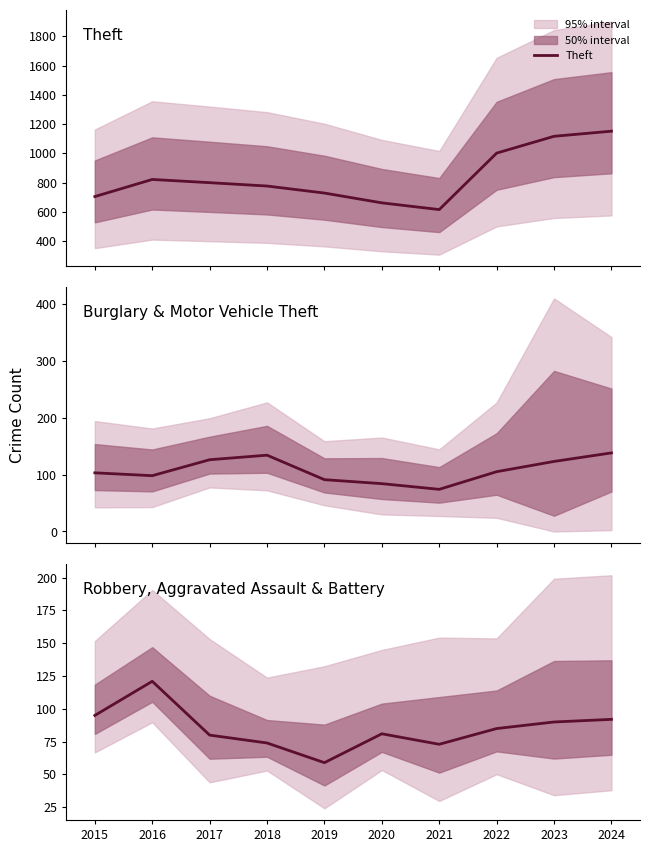

How many interior local peaks does the Burglary series have?

1